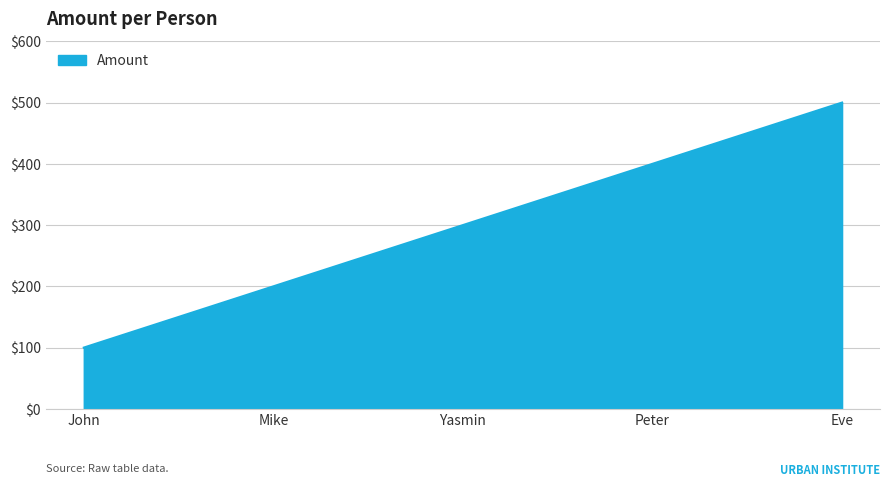

How many lines are shown in the chart?

1